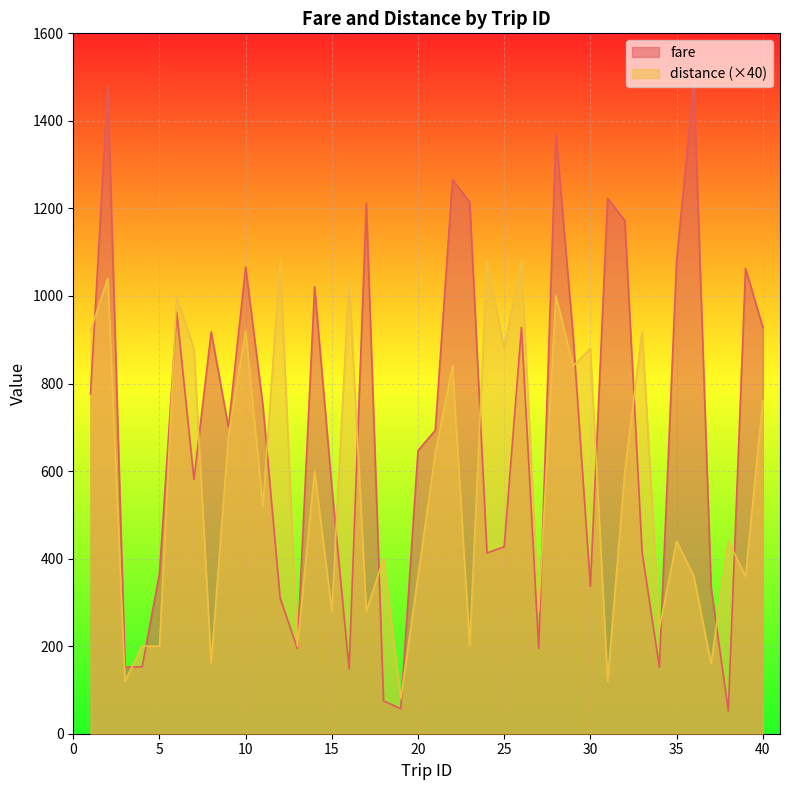

How many interior local valleys does the distance series have?

15